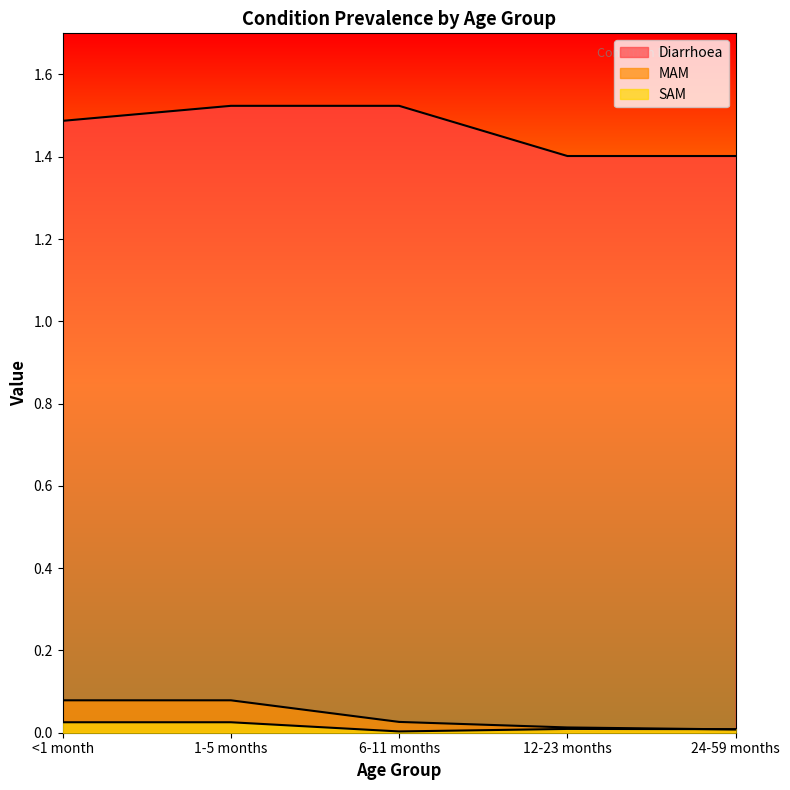

The SAM series shows 0.0 at 1-5 months. True or false?

True